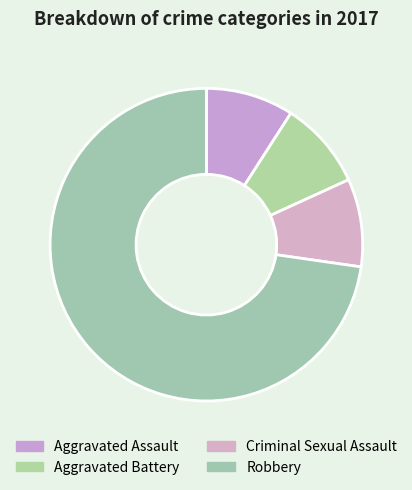

Is the sum of Aggravated Battery and Aggravated Assault greater than half?

No